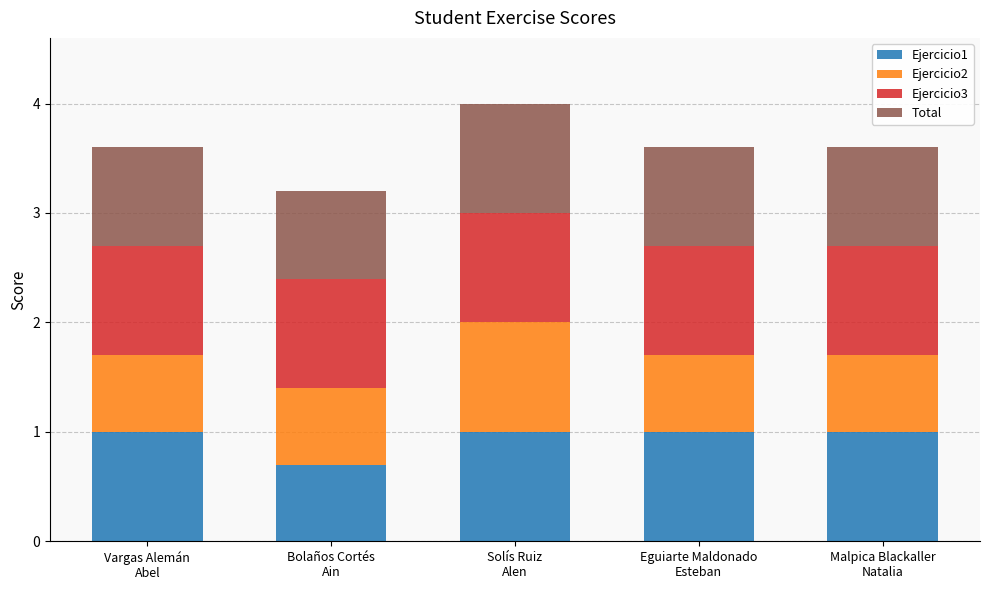

What is the average value of the Ejercicio1 series?

0.9